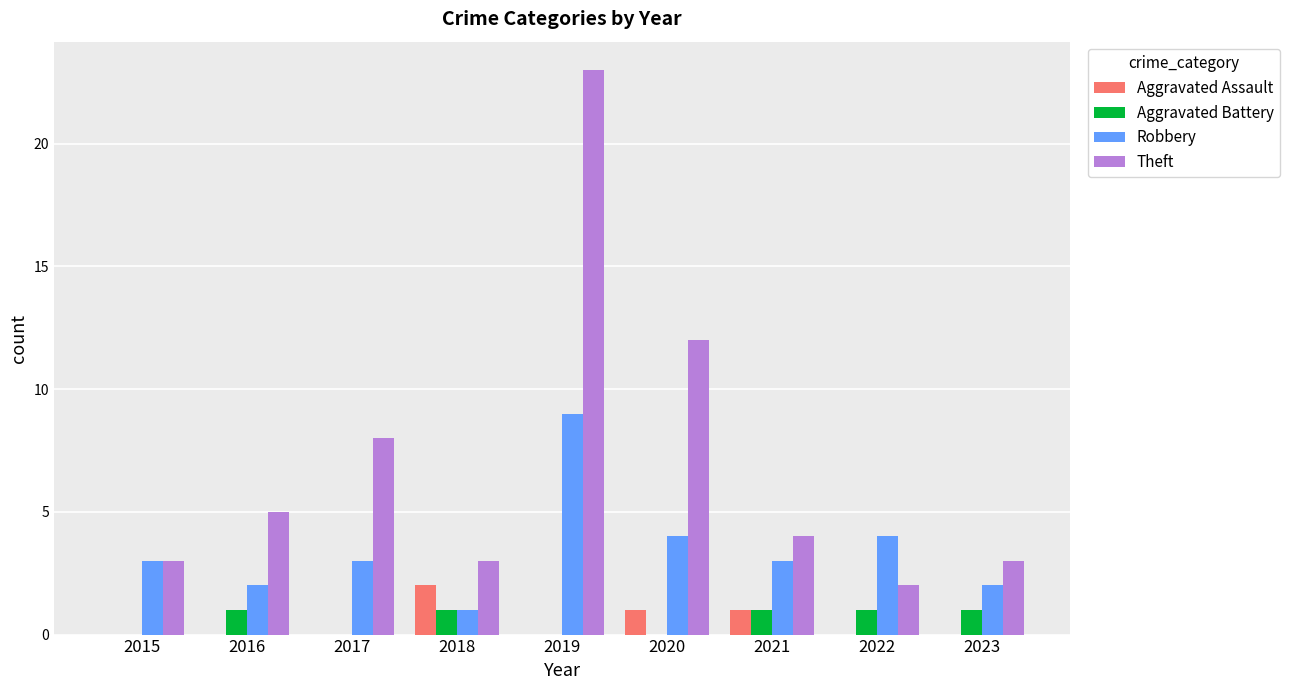

What is the approximate value of Robbery at 2020?

4